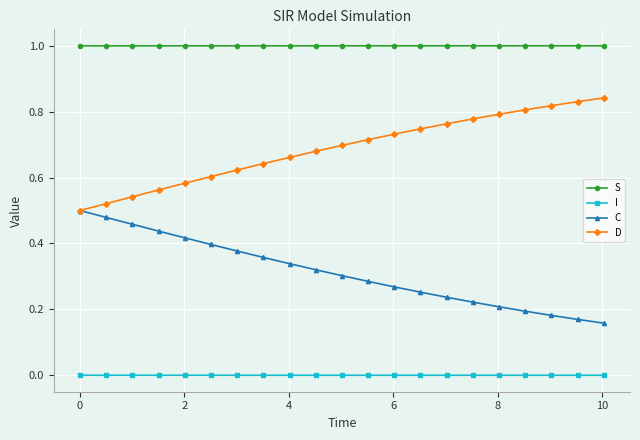

True or false: S and C intersect in this chart.

False